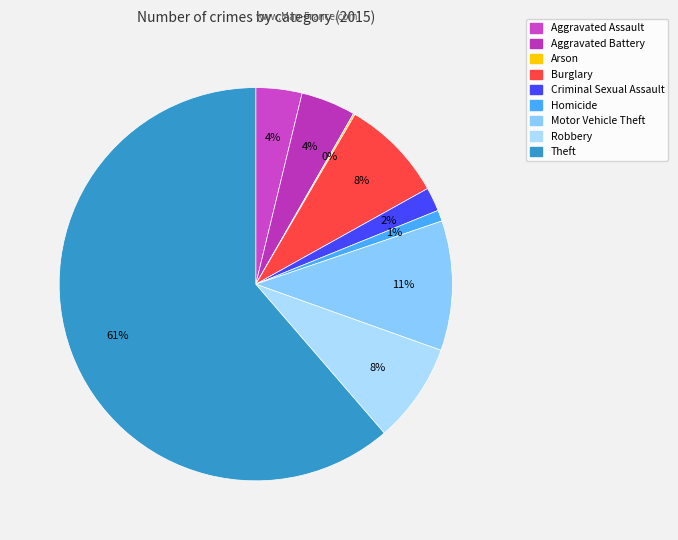

To the nearest percent, what is the difference between the largest and smallest slice percentages?

61%